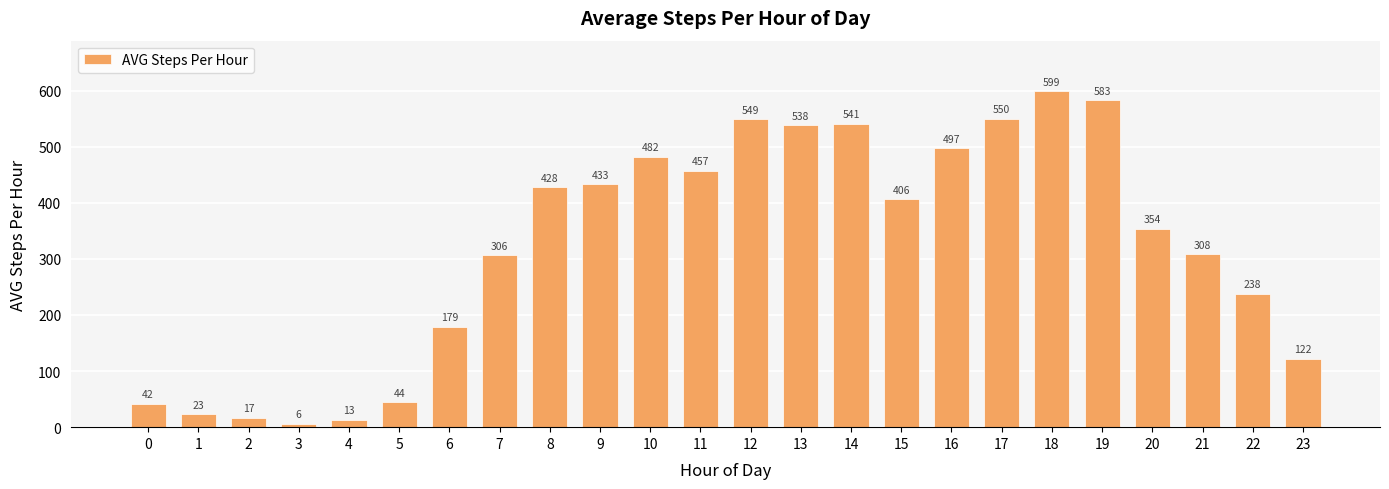

Which label corresponds to the smallest value in the chart?

3